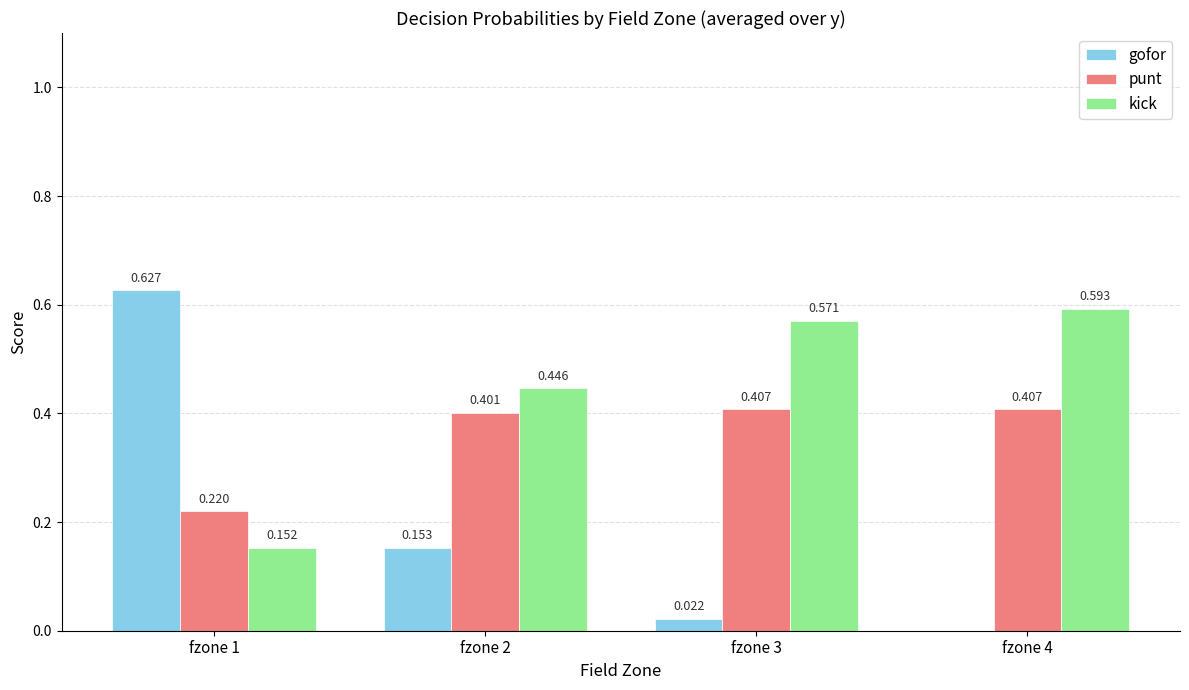

What is the total value across all series at fzone 2?

1.0